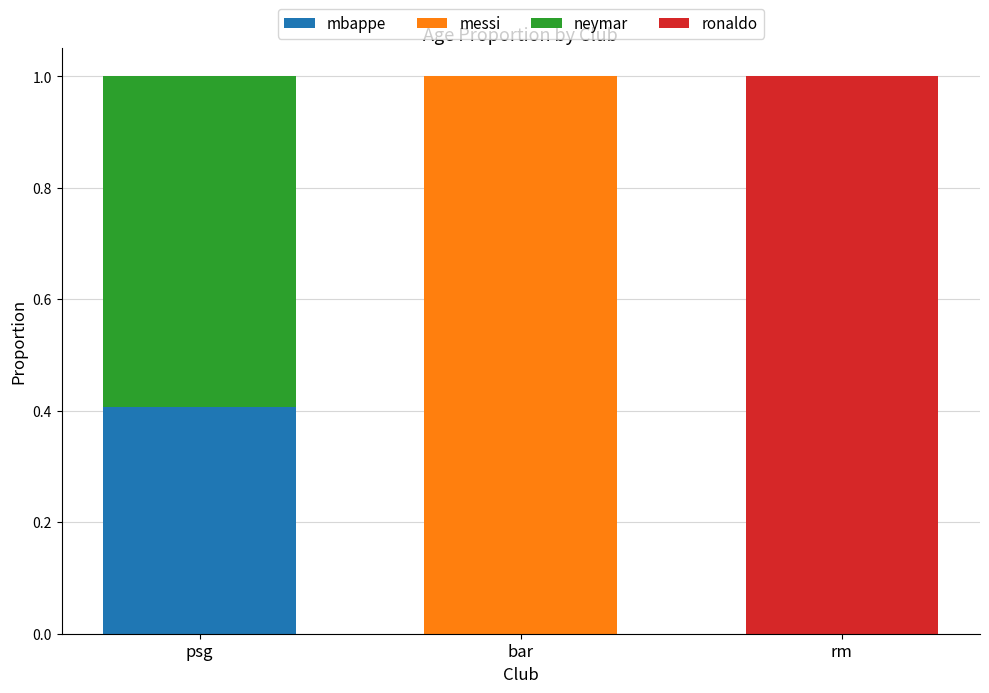

What is the highest value of the mbappe series?

0.4